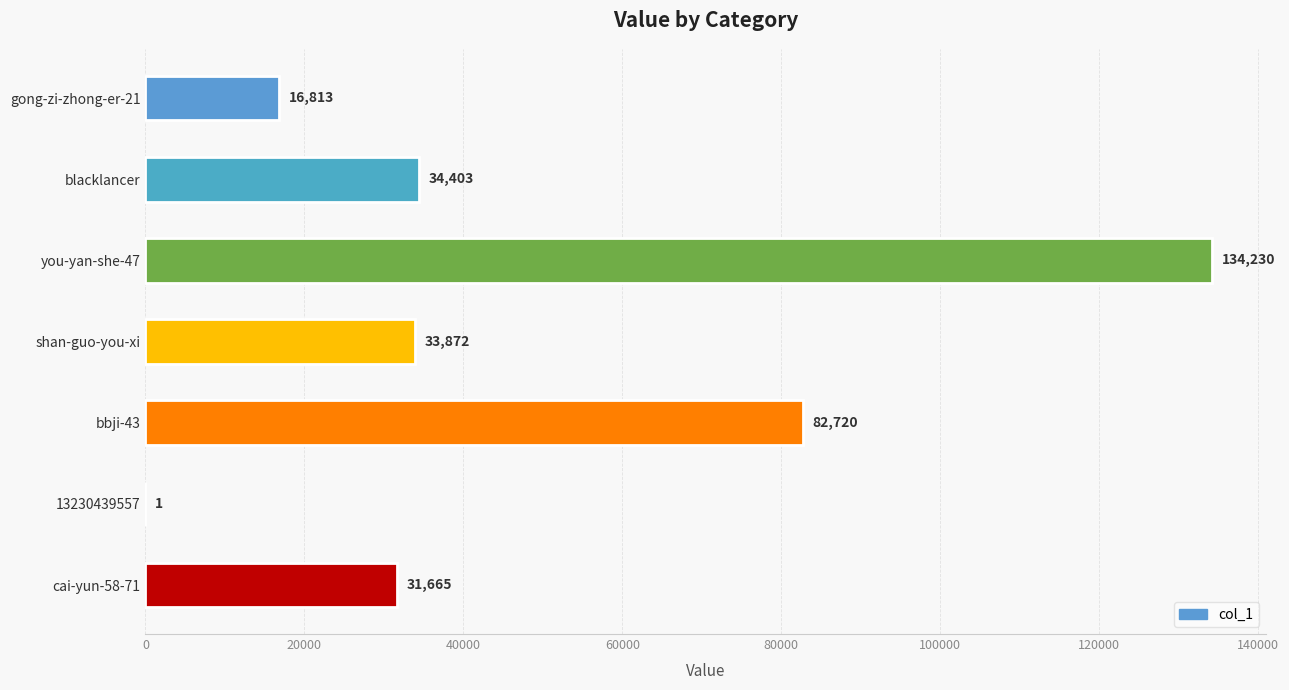

True or false: the data shows 7209 at blacklancer.

False